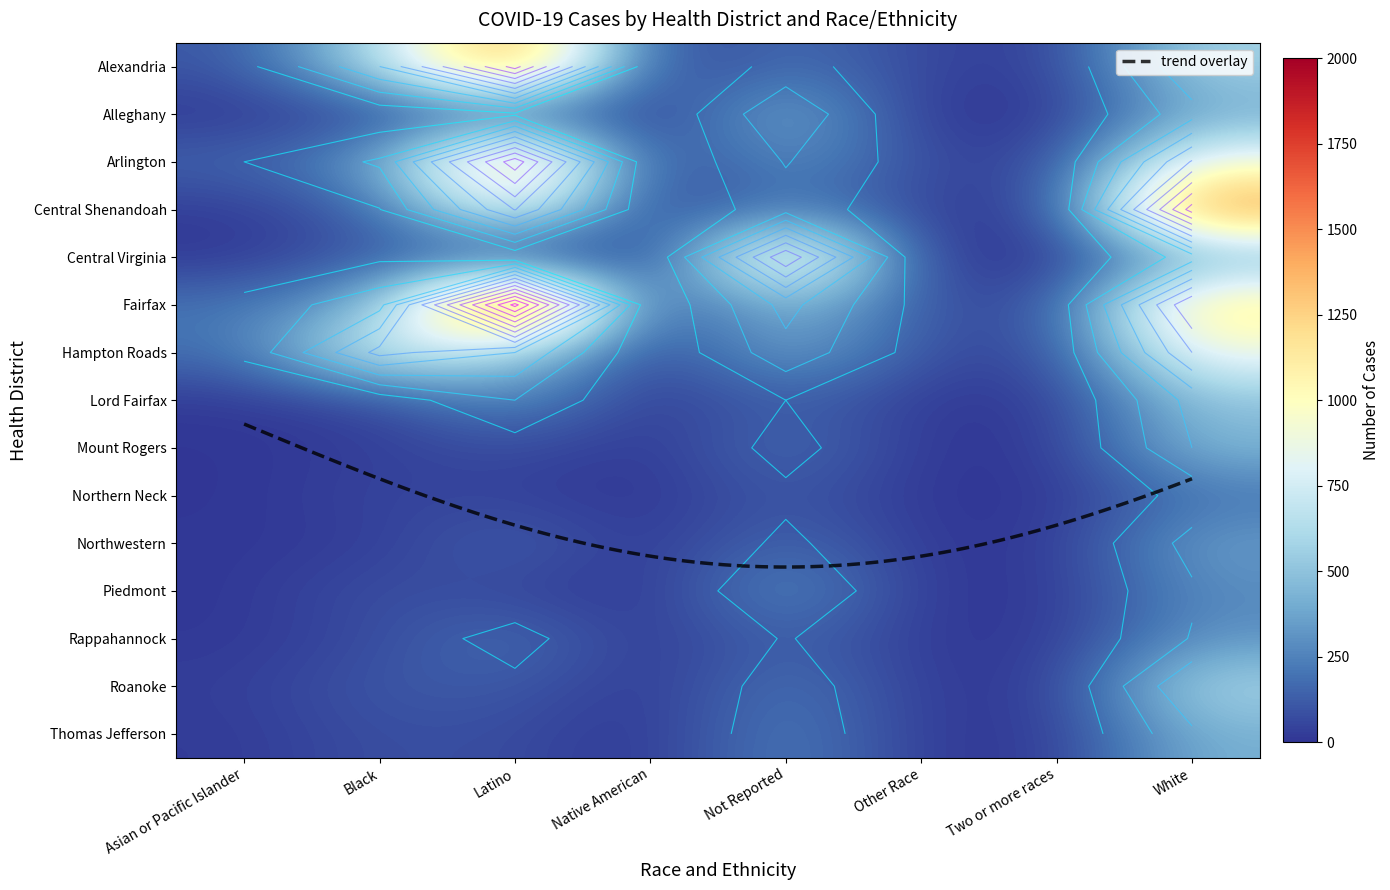

How many categories are shown in the chart?

8